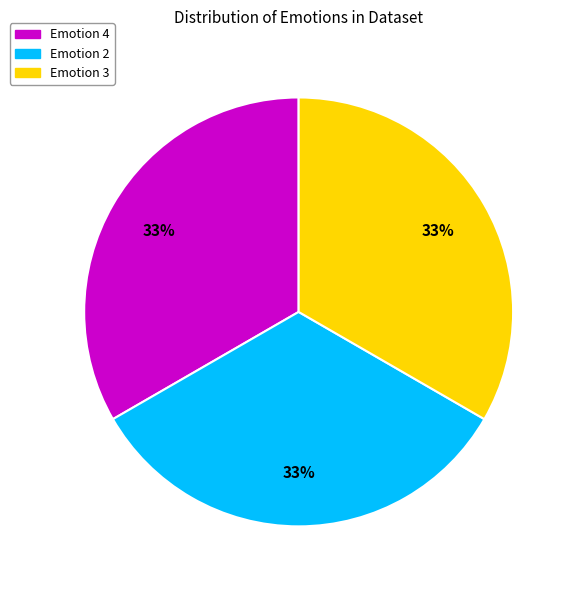

Is there a majority slice in this chart?

No